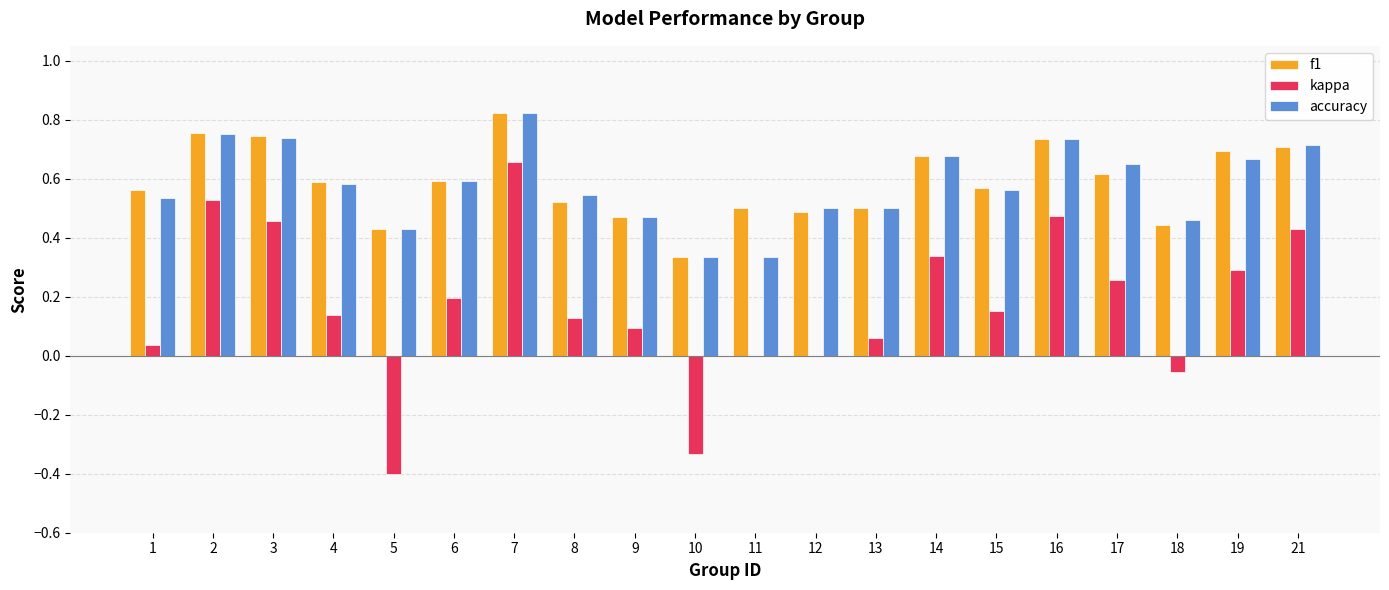

What is the total value across all series at 8?

1.2